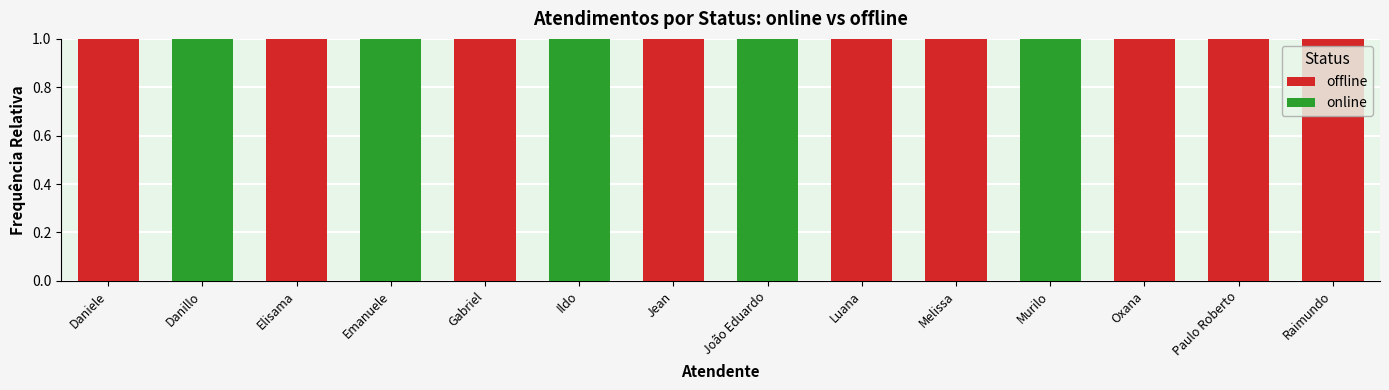

What is the sum of all offline values?

9